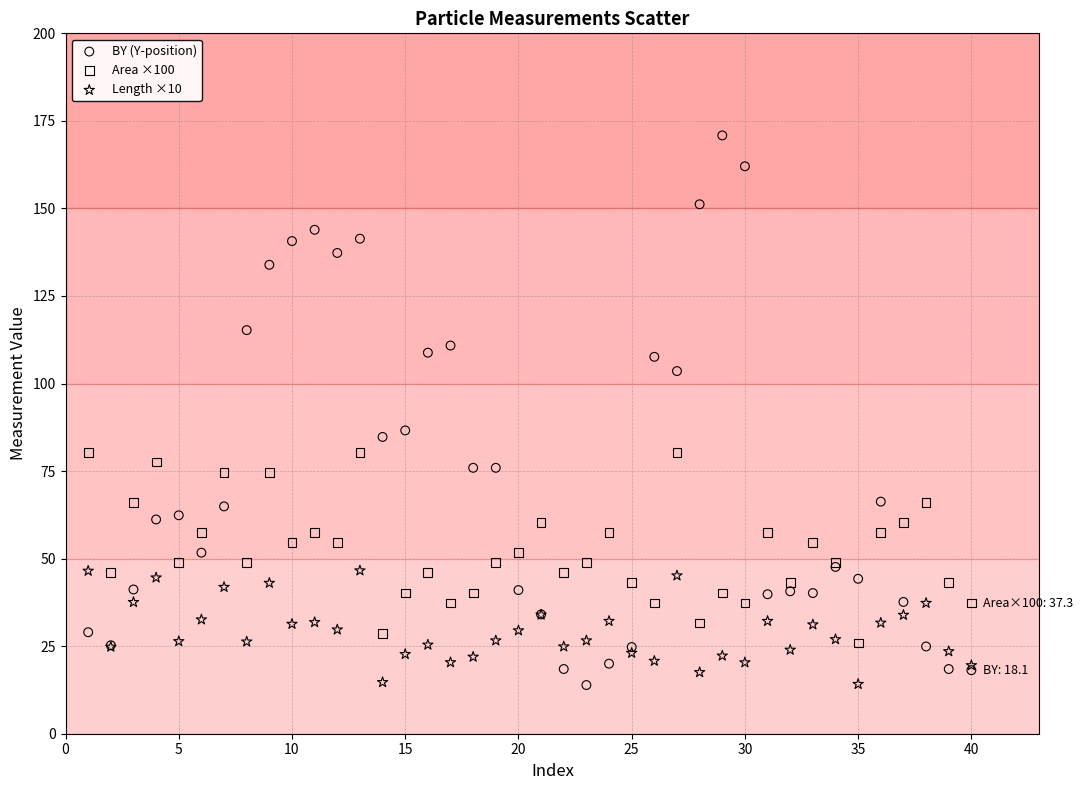

What is the X range (max minus min) for the scatter plot?

39.0